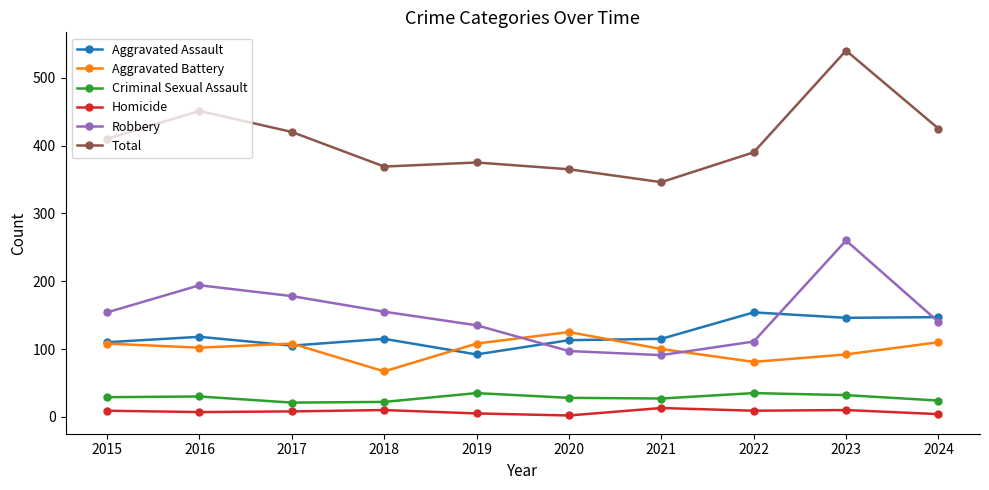

How many interior local peaks does the Total series have?

3